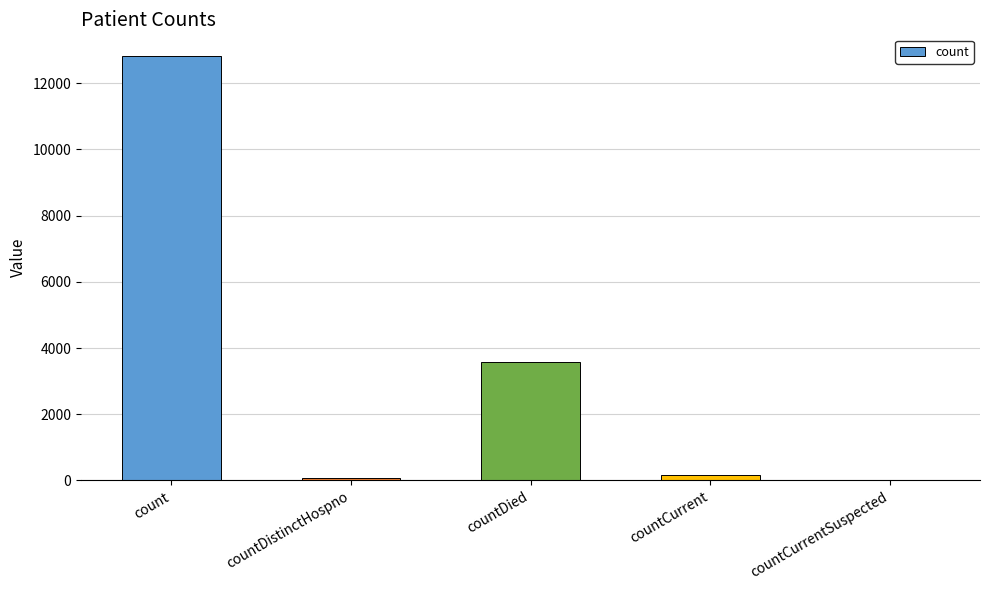

What is the approximate value at countCurrent, to the nearest 100?

200